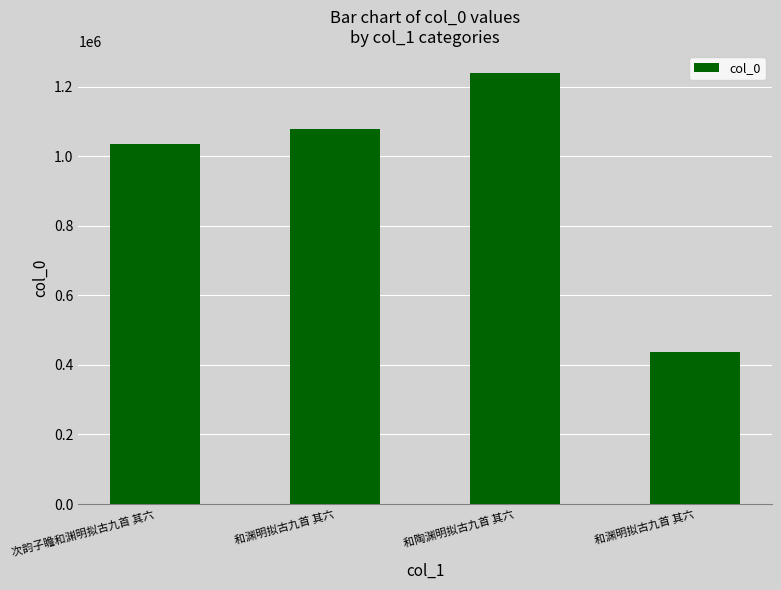

How many data points does each series have?

4